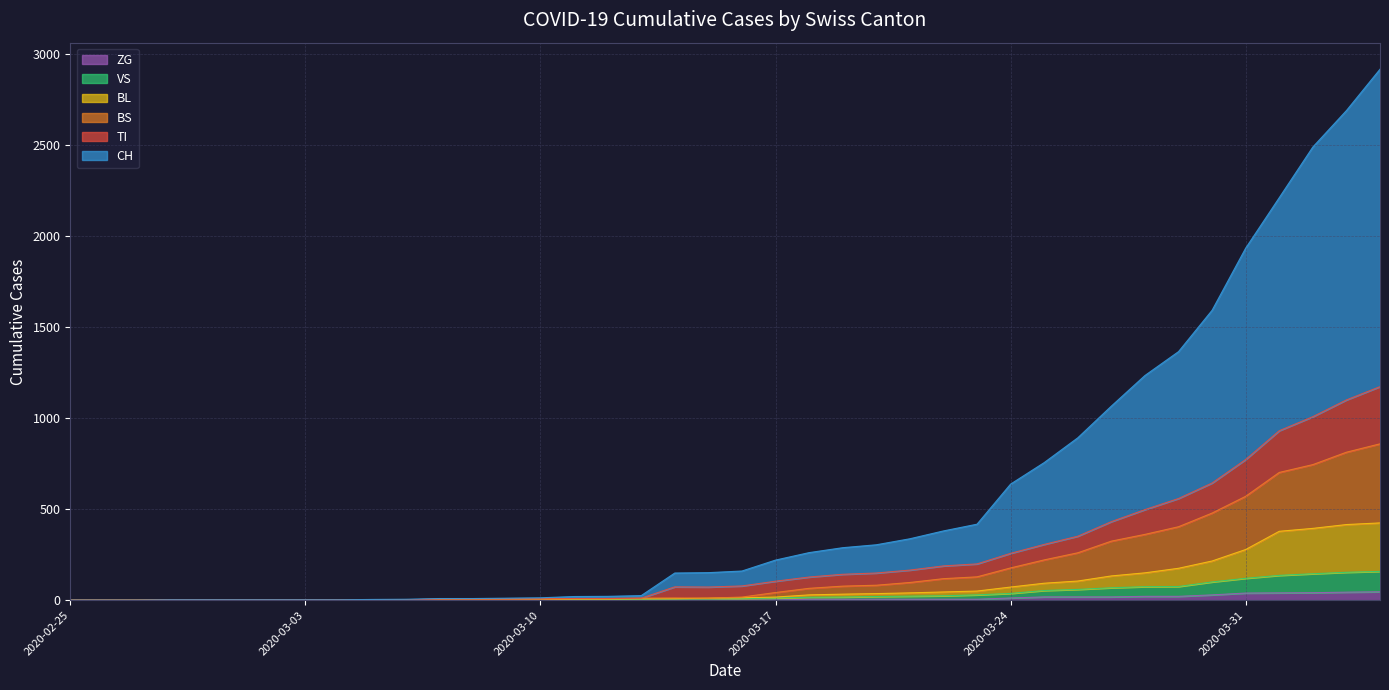

True or false: CH and VS cross at least once.

False